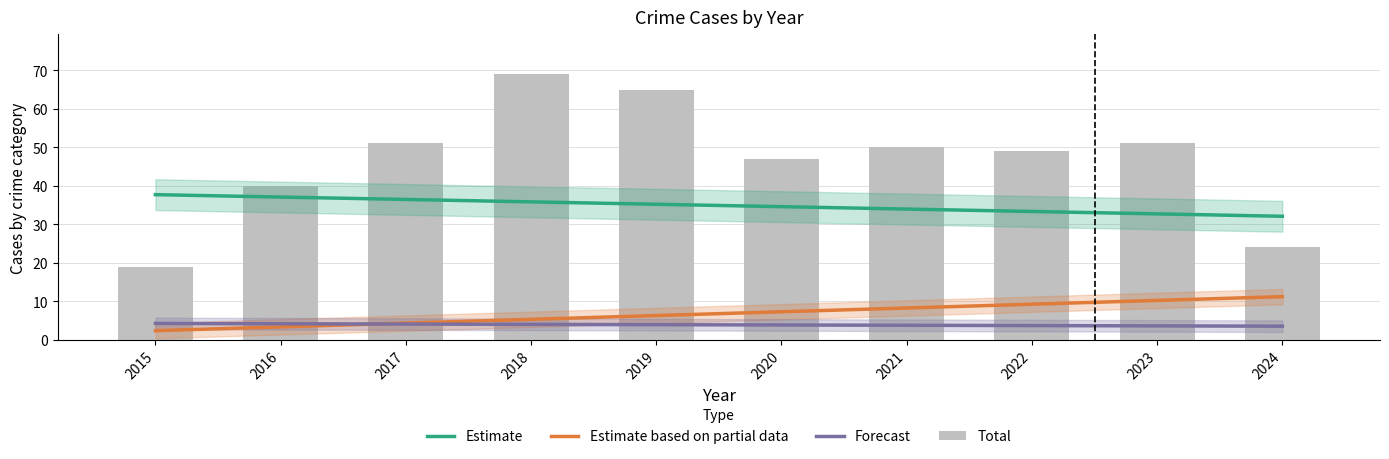

What is the sum of all Estimate values?

349.0